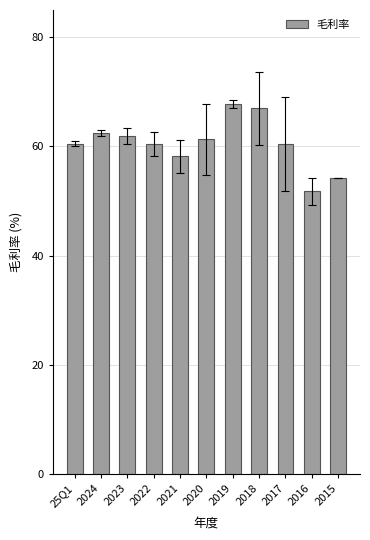

What is the value of the 3rd bar from the left?

61.9